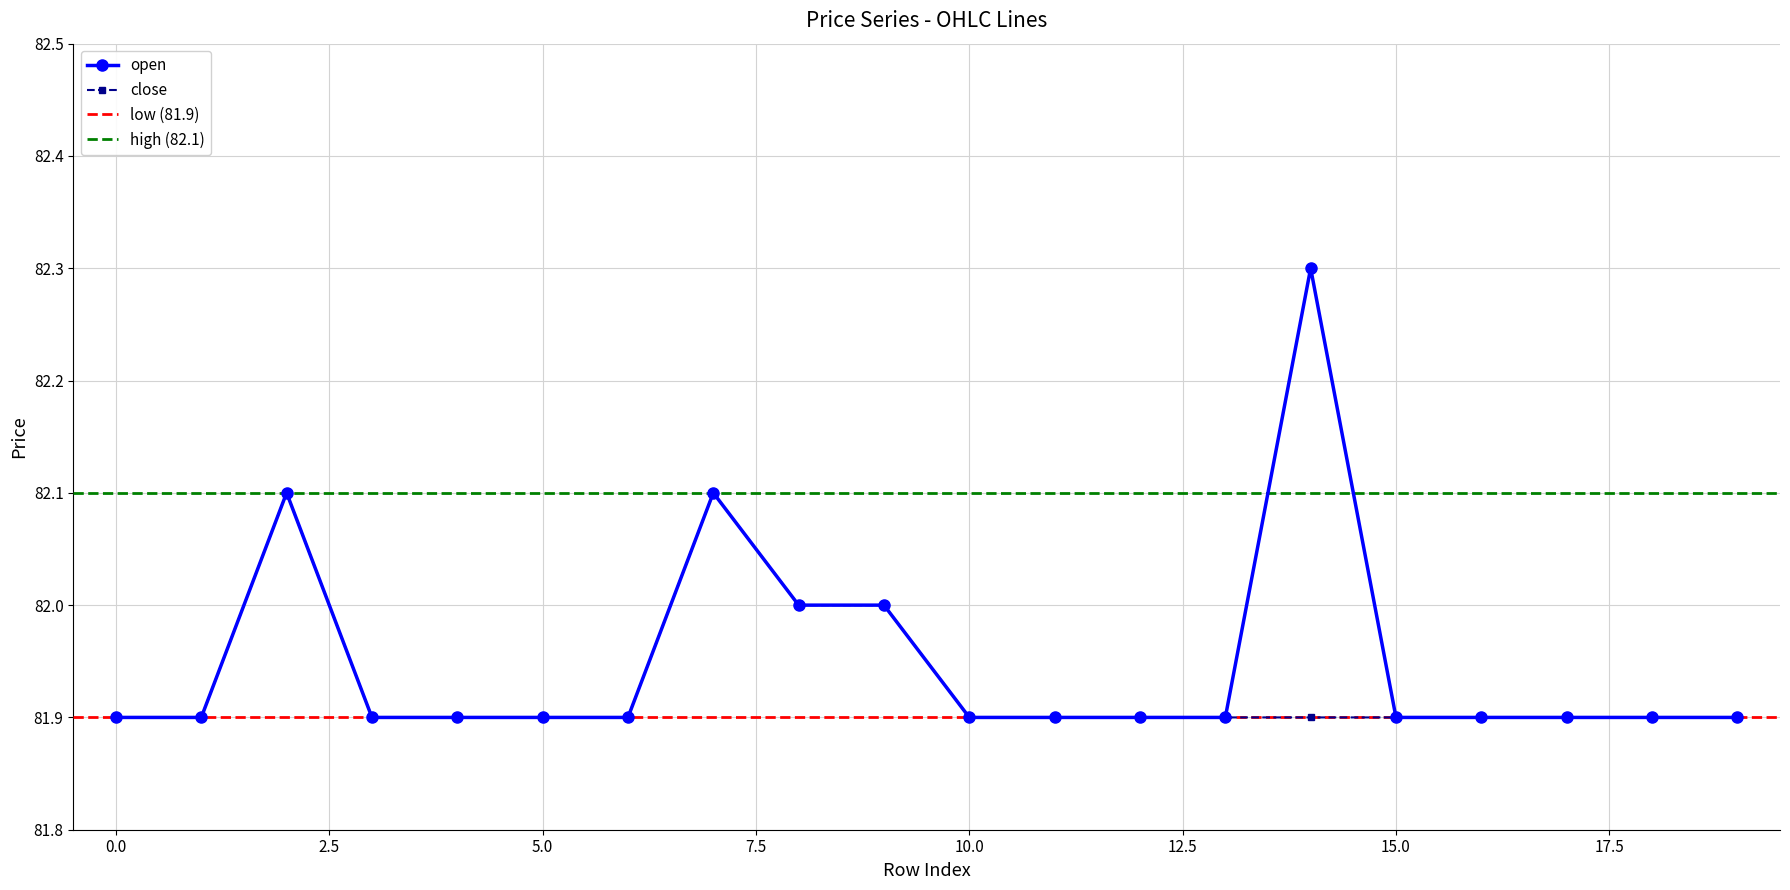

What is the maximum value for close?

82.1